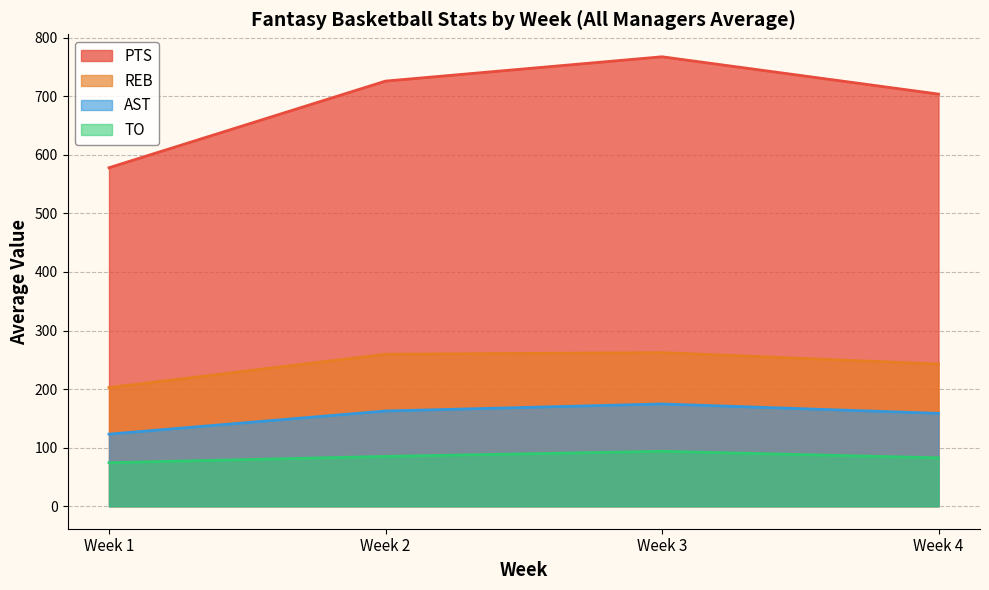

True or false: PTS and REB cross at least once.

False